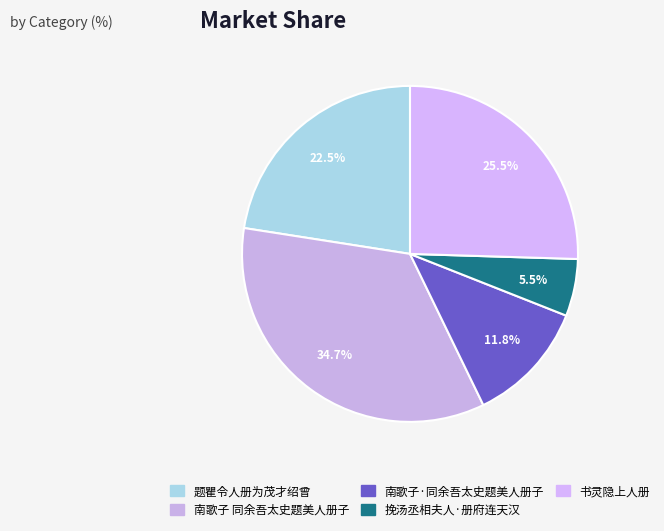

Is it true that 题瞿令人册为茂才绍曾 is 36% of the pie?

False